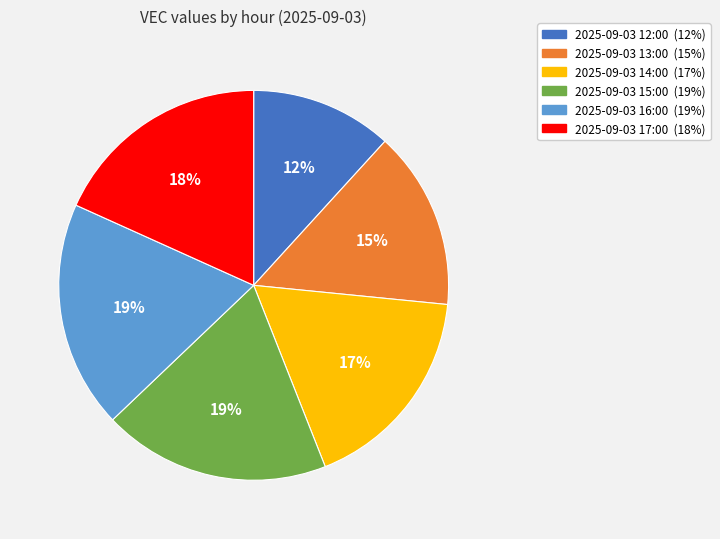

To the nearest percent, what portion does 2025-09-03 16:00 represent?

19%